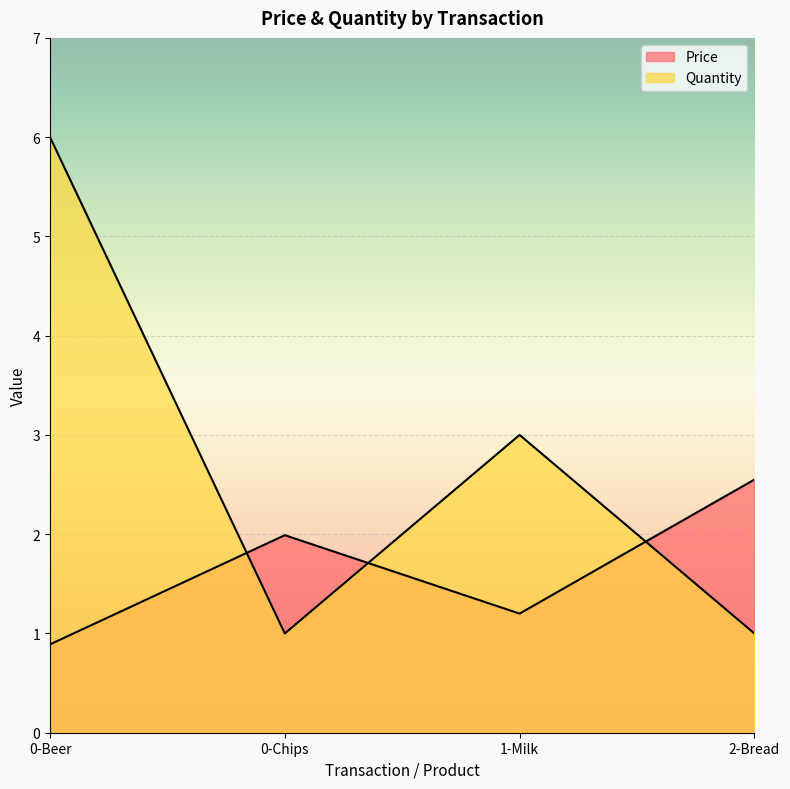

What is the label of the 4th point from the left?

2-Bread